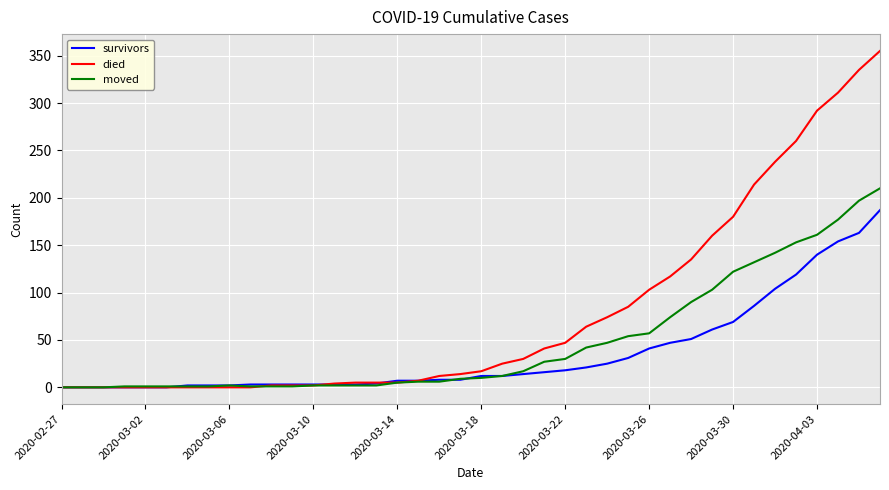

How many lines are shown in the chart?

3